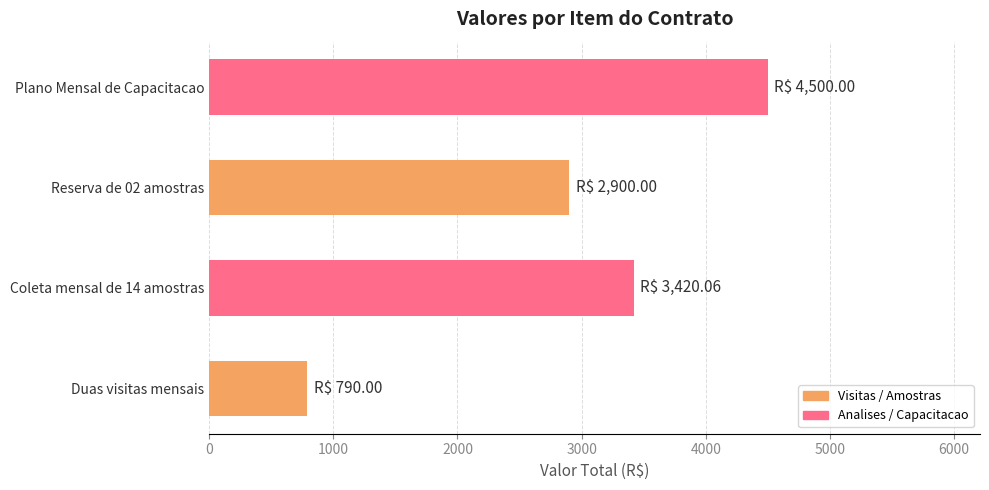

How many bars are there in total?

4